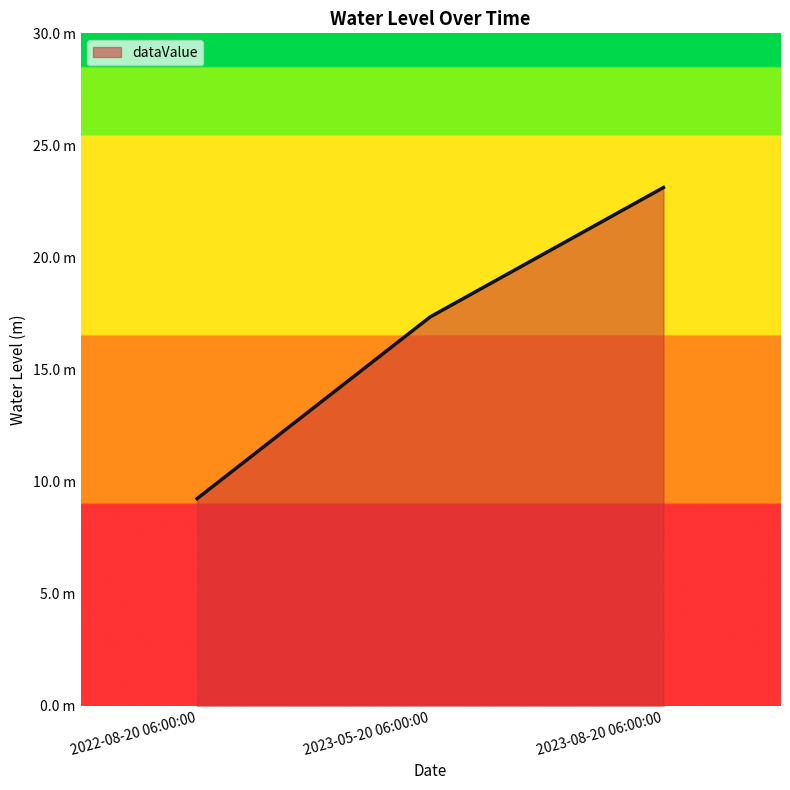

What is the average value?

16.6